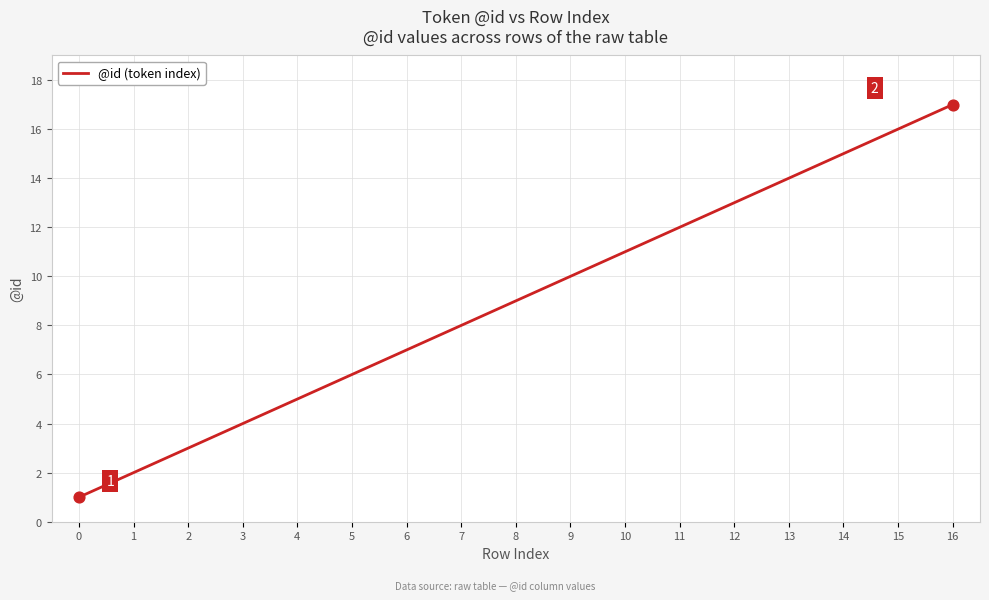

Between 16 and 1, which is larger?

16